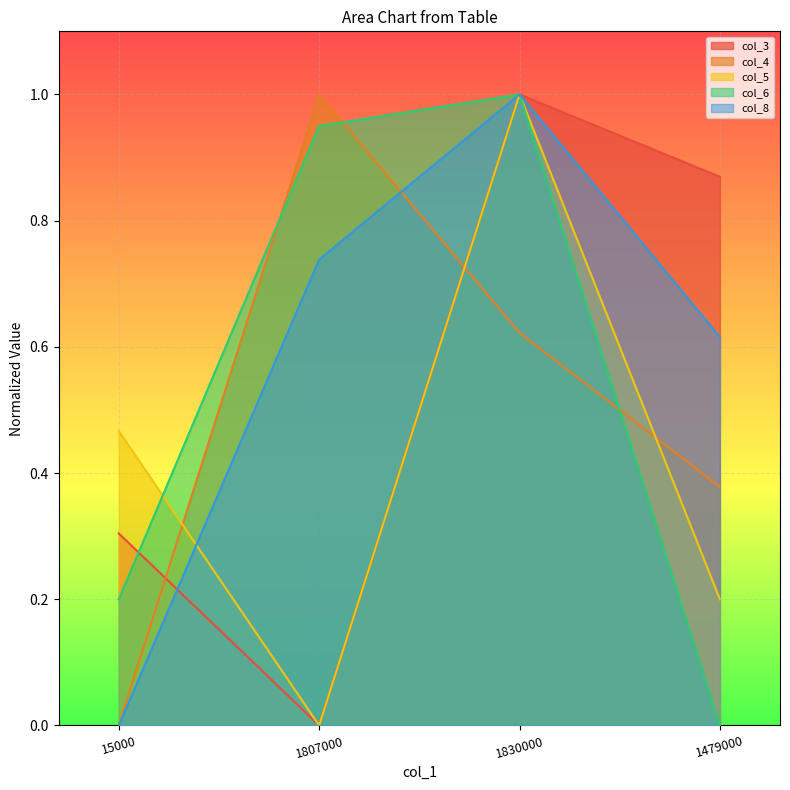

What is the sum of all col_6 values?

2.2